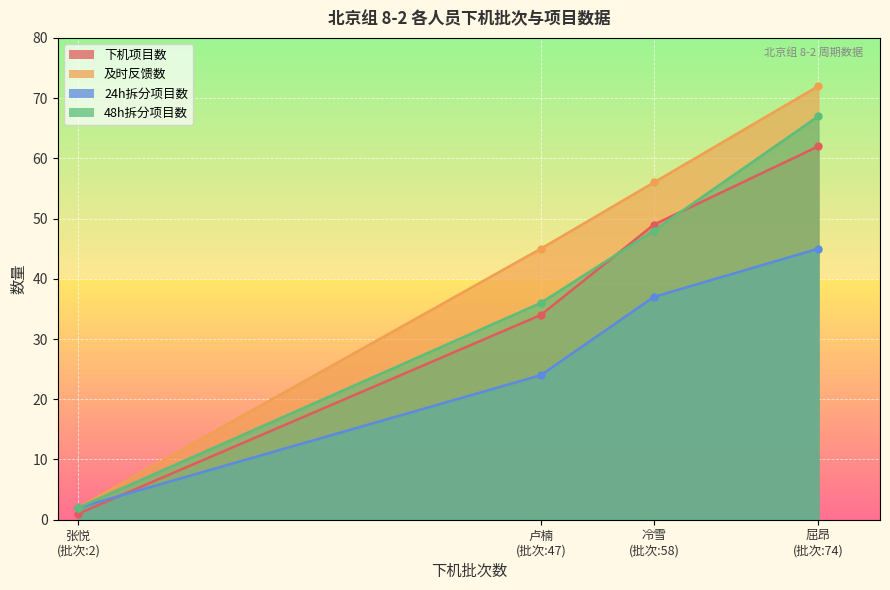

What is the maximum value for 24h拆分项目数?

45